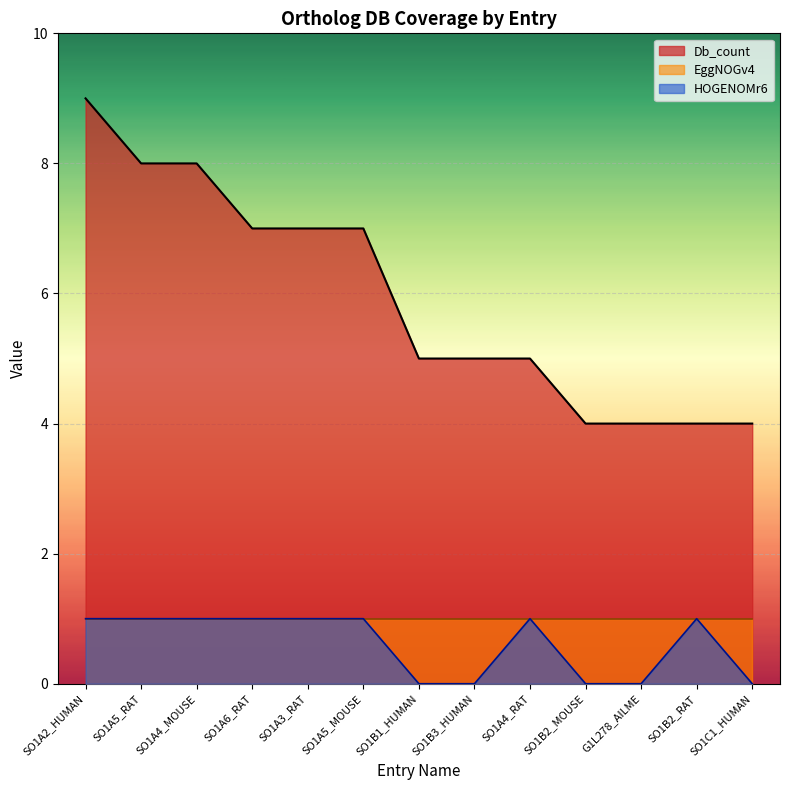

Count the number of categories in the chart.

13